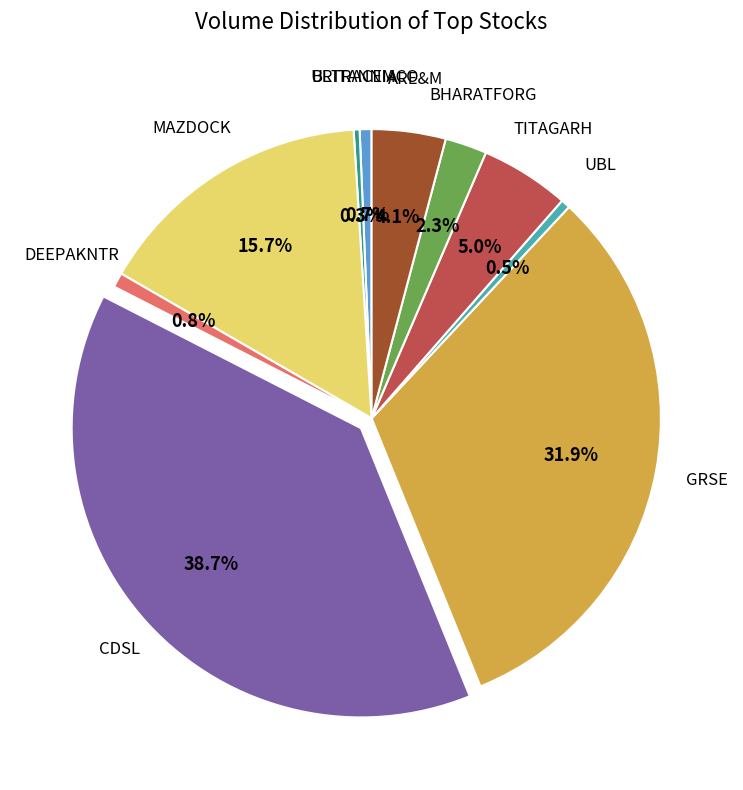

Does any single category account for the majority?

No